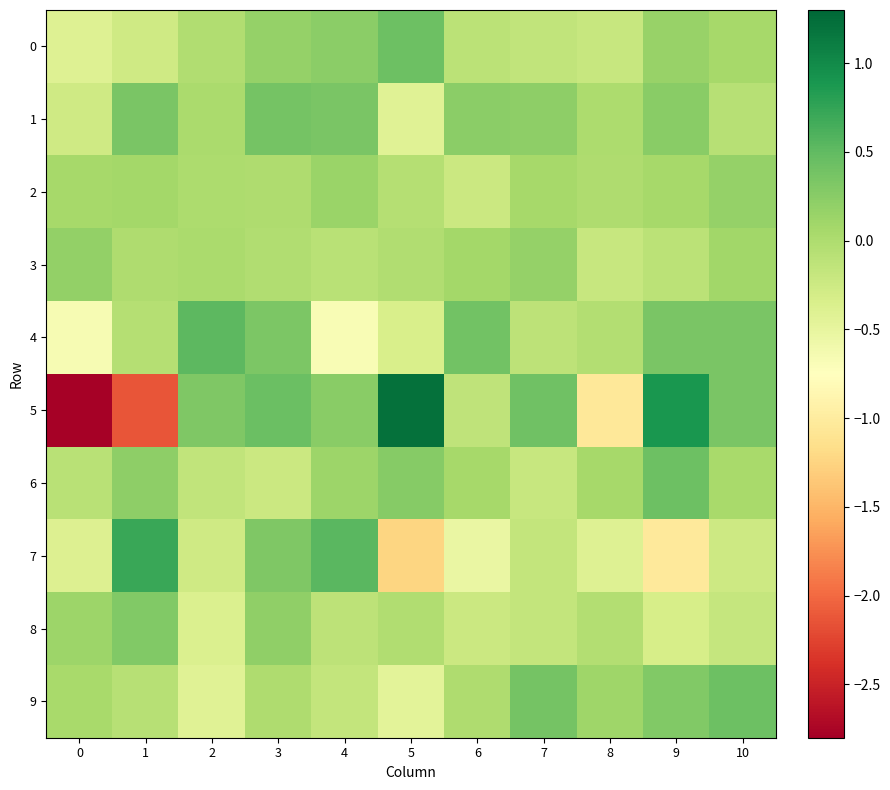

How many series are shown in this chart?

10